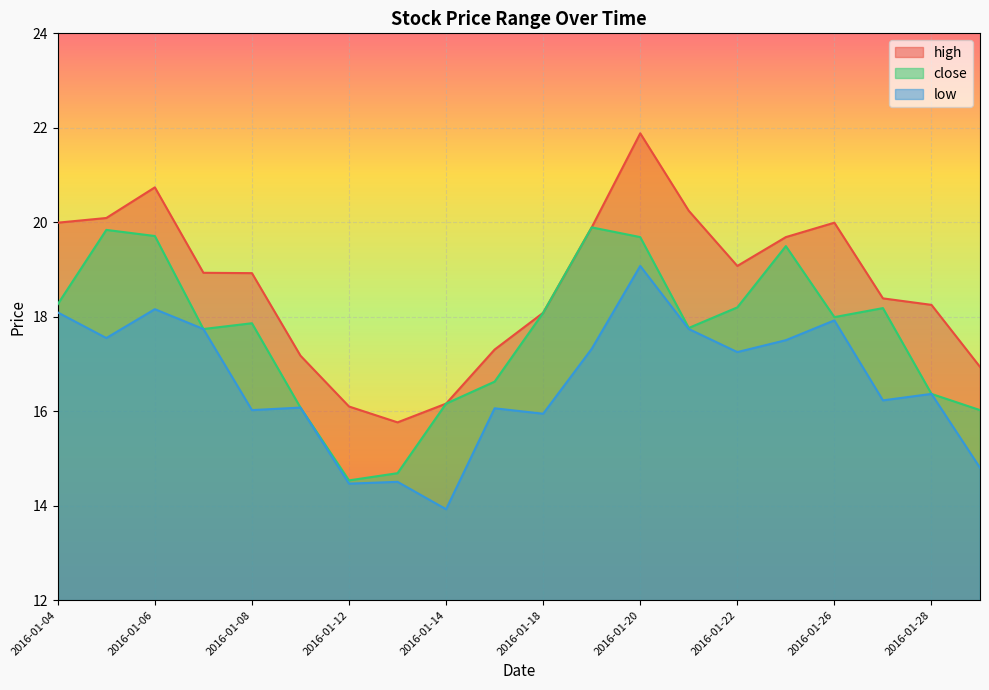

What is the value of the low point at the 17th from the left?

17.9